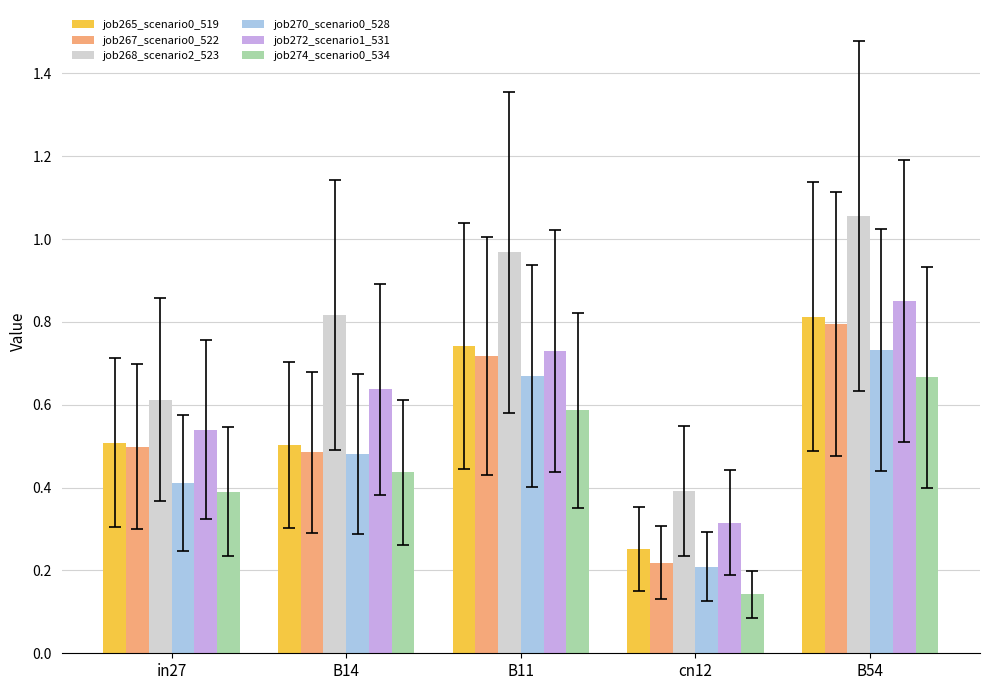

How many bars are there in total?

30